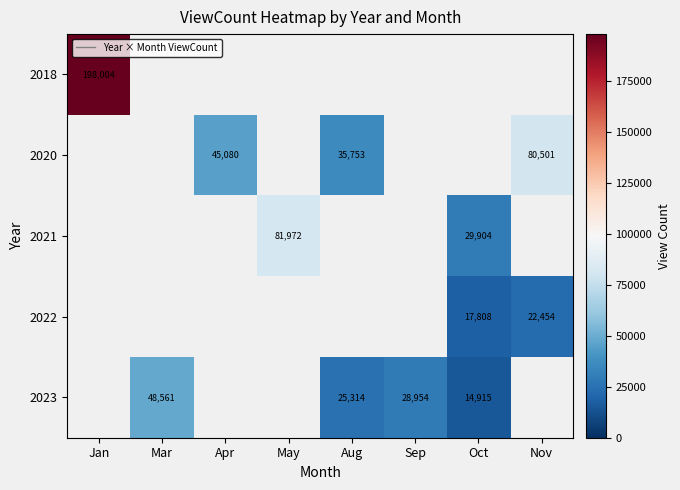

How many data points does each series have?

8